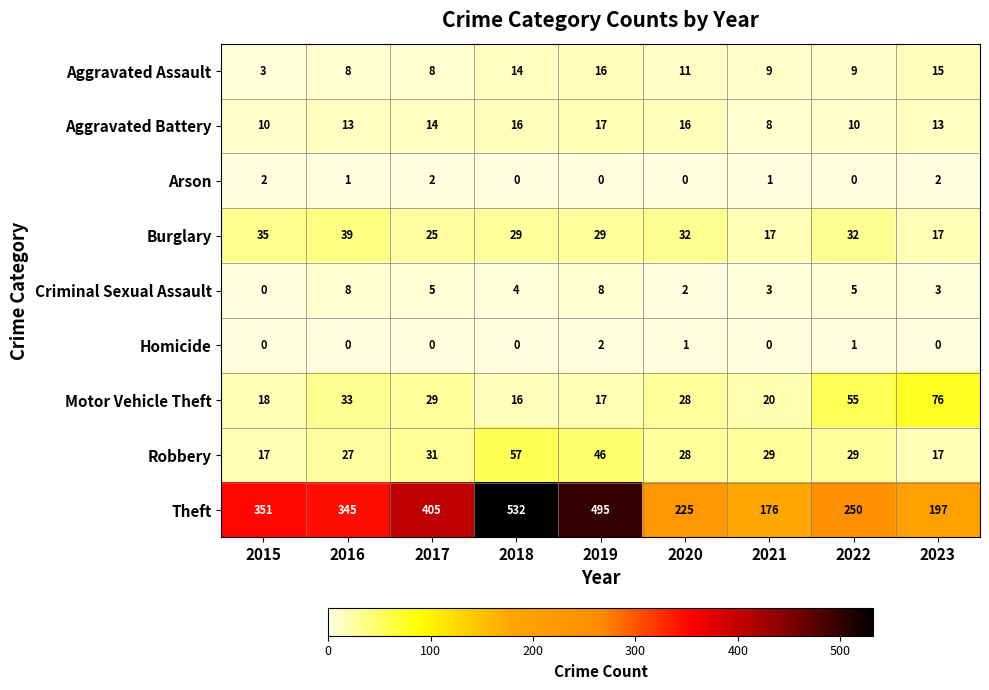

What is the difference between the maximum and second lowest values in the Theft series?

335